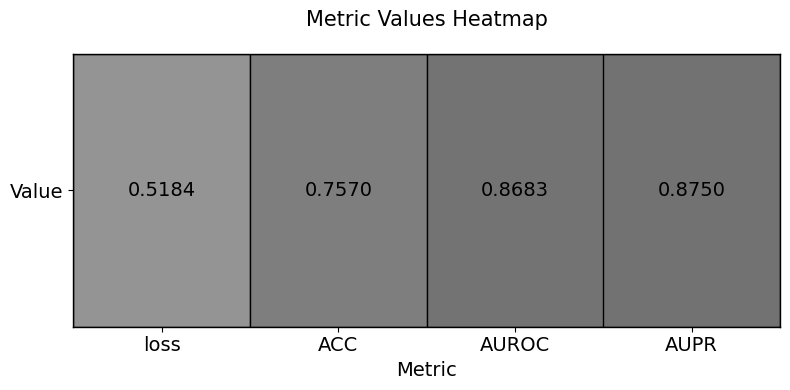

Which has a higher value, loss or AUROC?

AUROC